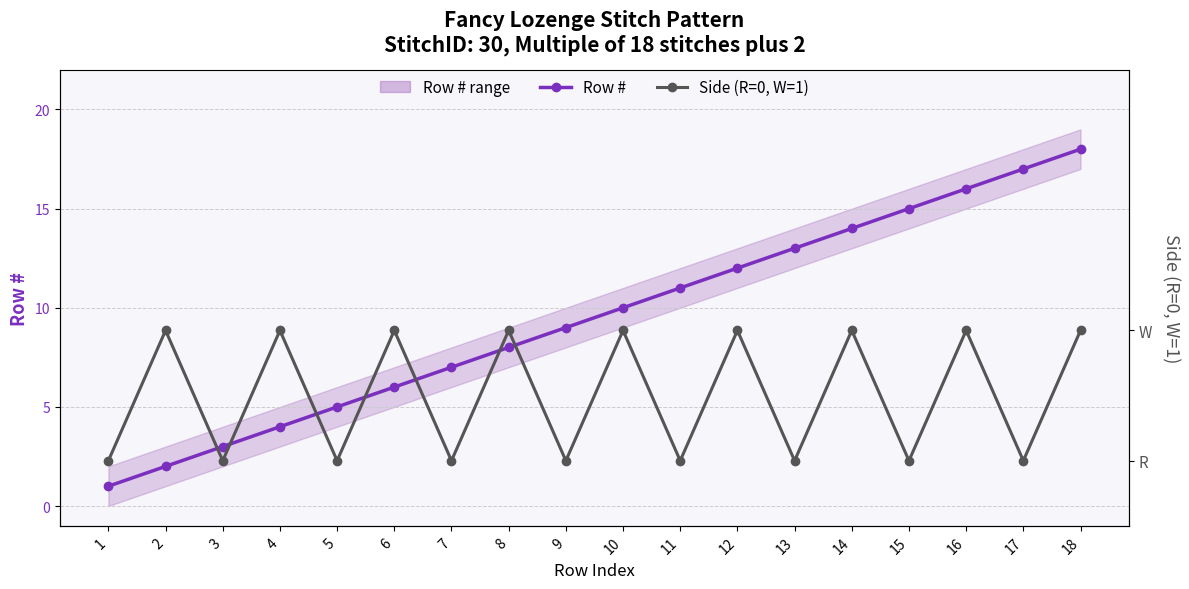

What is the difference between the highest and lowest values at 6?

5